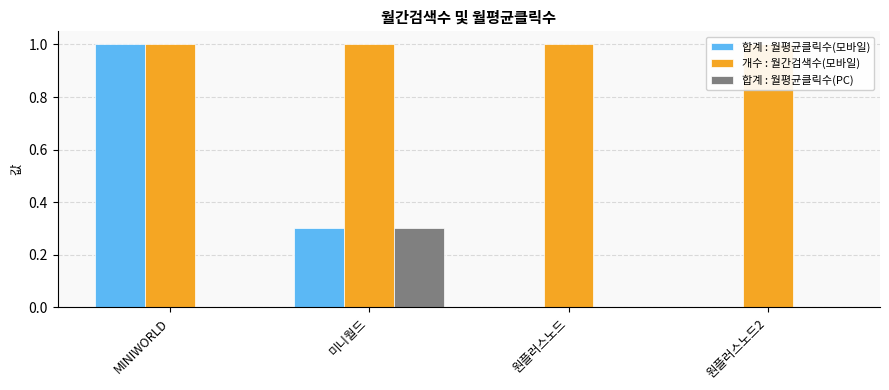

What are all the series names shown in the legend?

합계 : 월평균클릭수(모바일), 개수 : 월간검색수(모바일), 합계 : 월평균클릭수(PC)